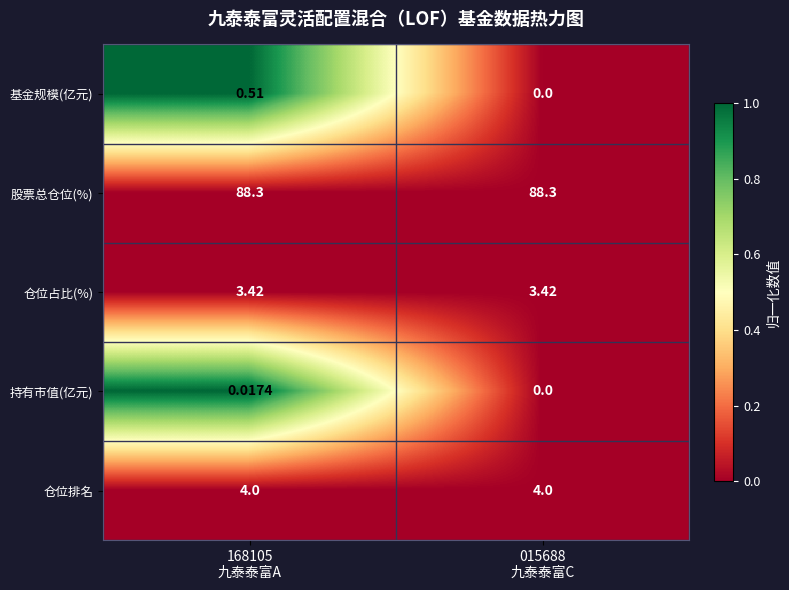

Which series has the widest spread of values?

基金规模(亿元)